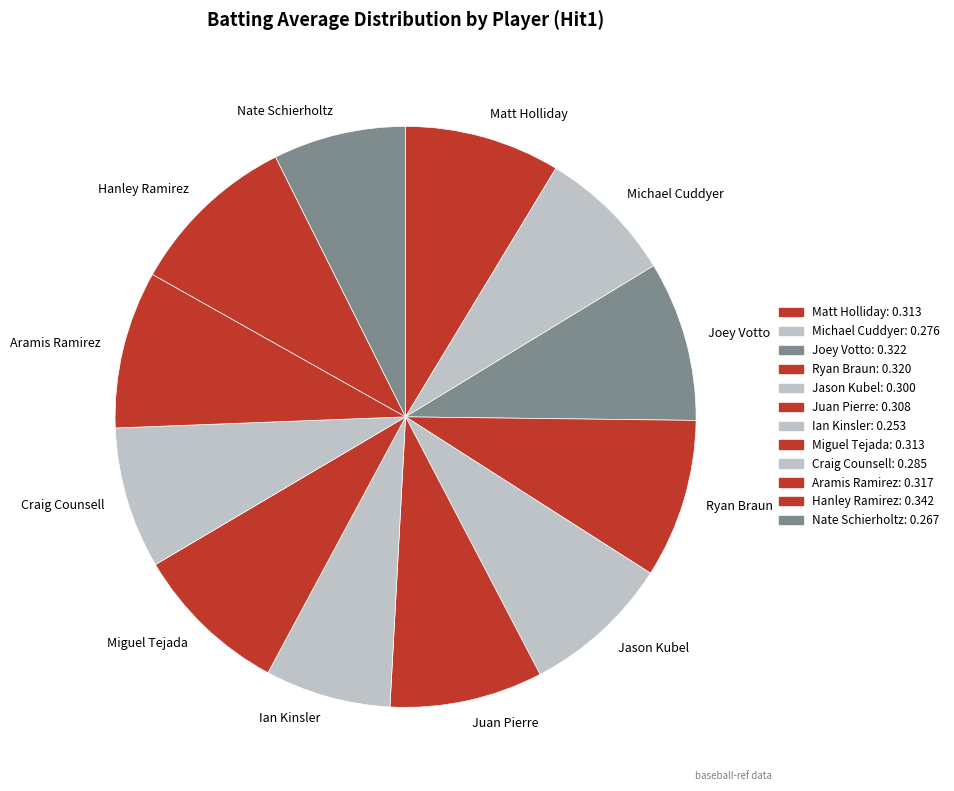

Does Michael Cuddyer represent more than half of the total?

No